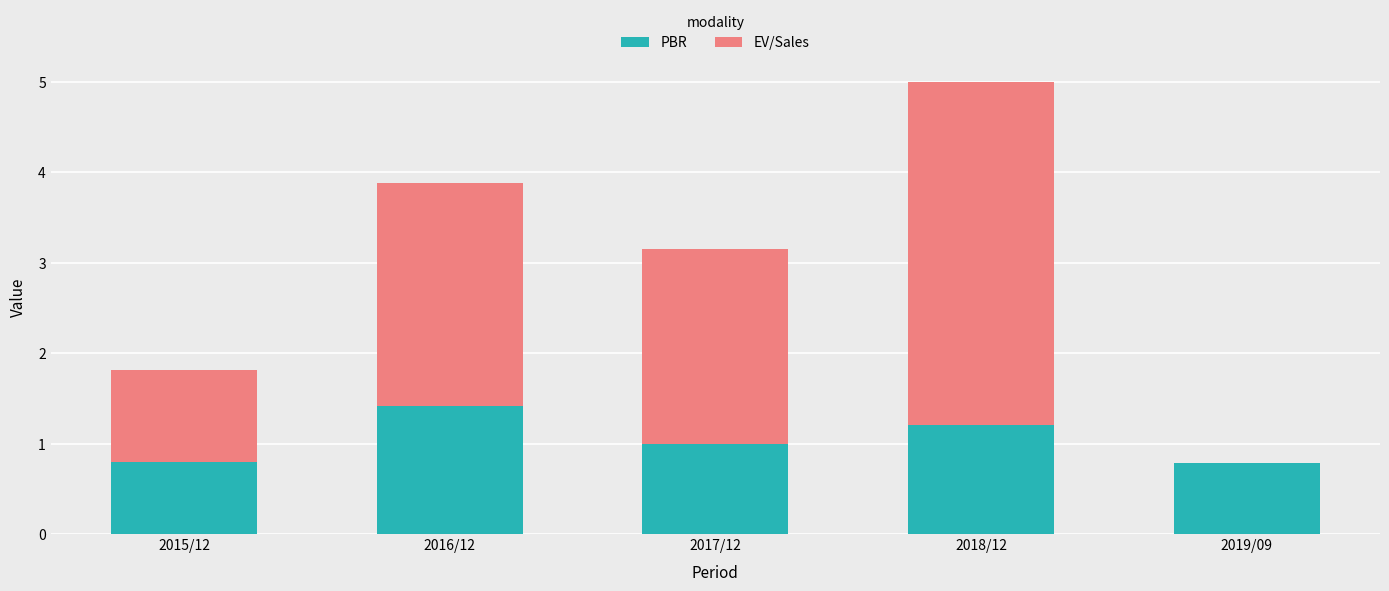

Reading left to right, transcribe the values for PBR.

2015/12=0.8	2016/12=1.4	2017/12=1.0	2018/12=1.2	2019/09=0.8